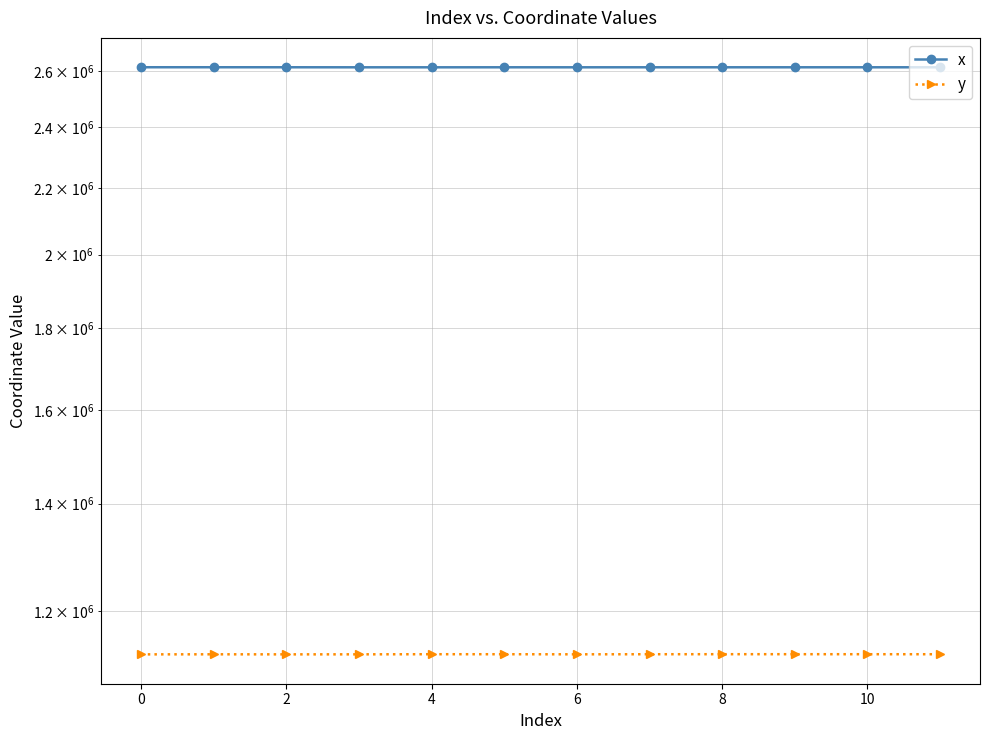

Read the y value at 4.

1128005.1